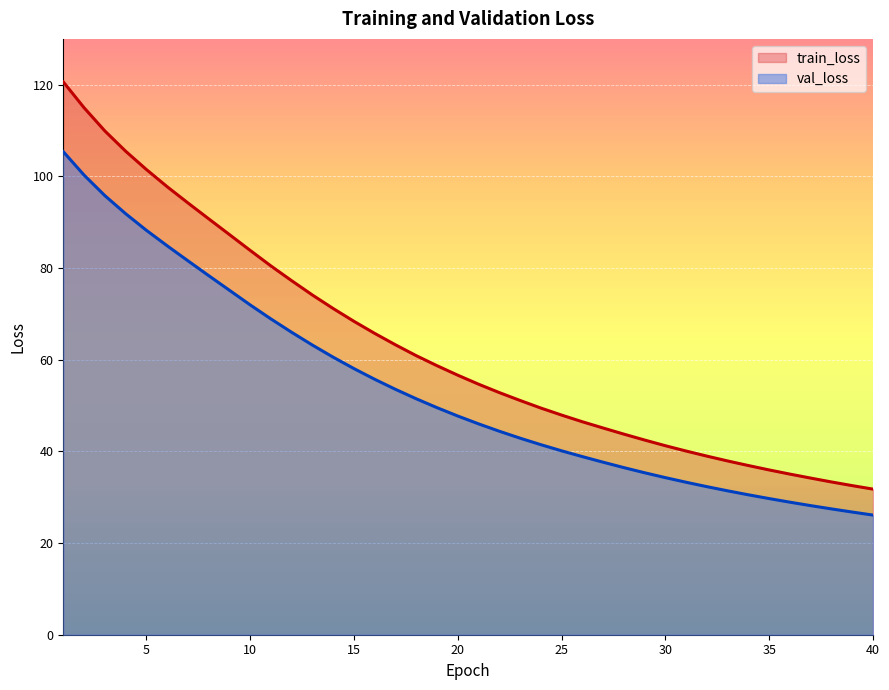

The train_loss series shows 31.7 at 4. True or false?

False